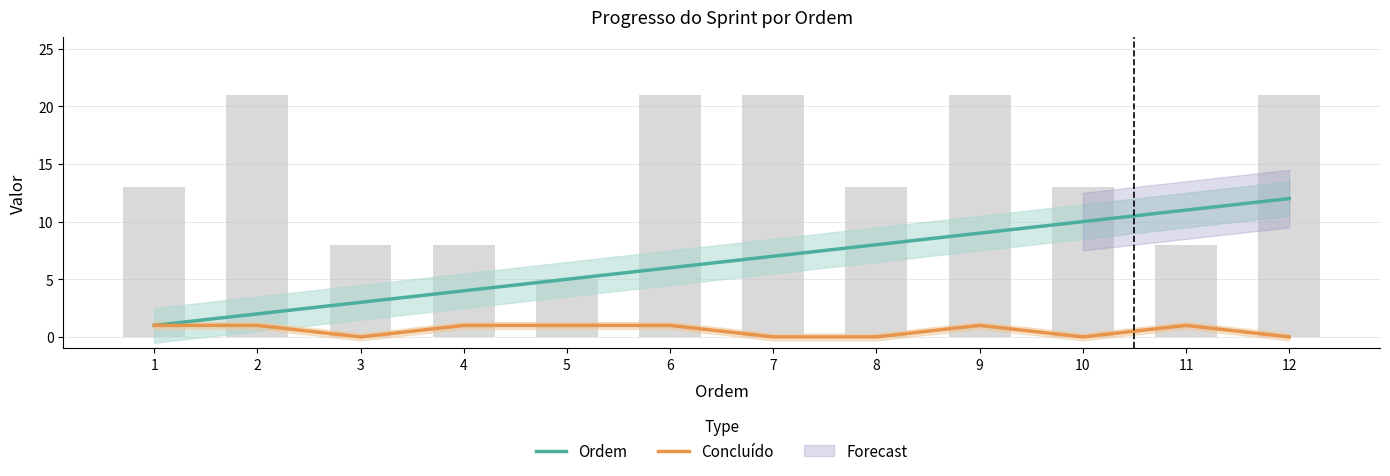

Which has a higher value, 1 or 10?

10